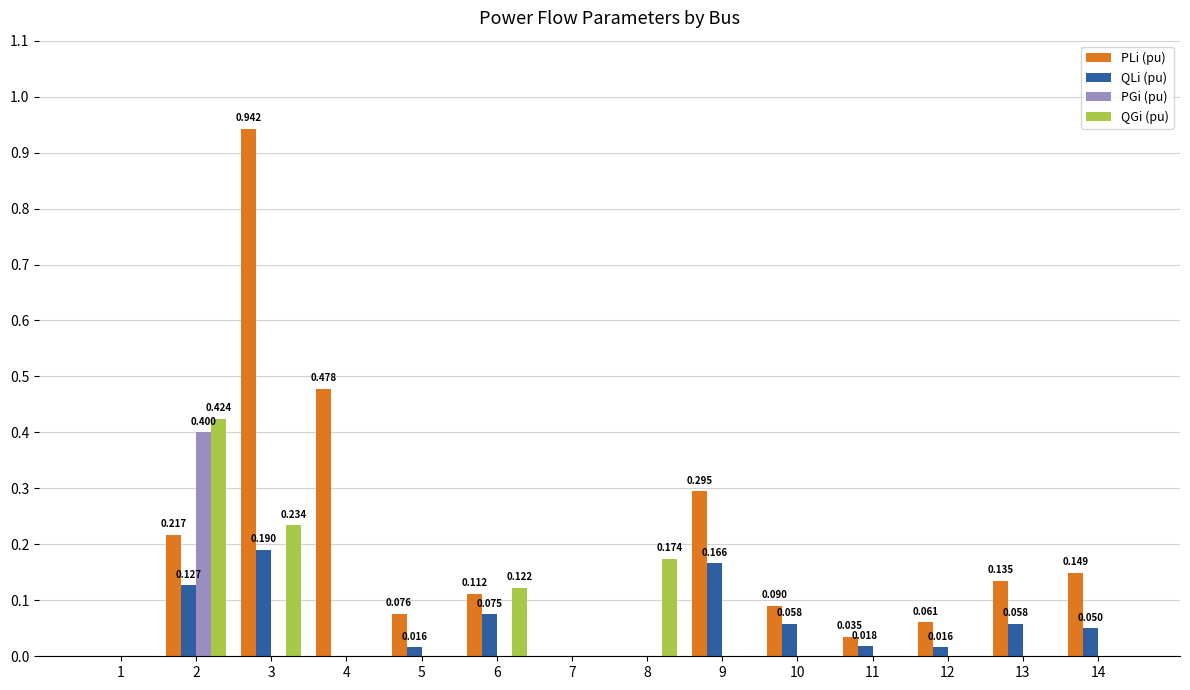

Reading right to left, extract all data points from this chart.

PLi (pu): 0.1	0.1	0.1	0.0	0.1	0.3	0.0	0.0	0.1	0.1	0.5	0.9	0.2	0.0
QLi (pu): 0.1	0.1	0.0	0.0	0.1	0.2	0.0	0.0	0.1	0.0	-0.0	0.2	0.1	0.0
PGi (pu): 0.0	0.0	0.0	0.0	0.0	0.0	0.0	0.0	0.0	0.0	0.0	0.0	0.4	0.0
QGi (pu): 0.0	0.0	0.0	0.0	0.0	0.0	0.2	0.0	0.1	0.0	0.0	0.2	0.4	0.0